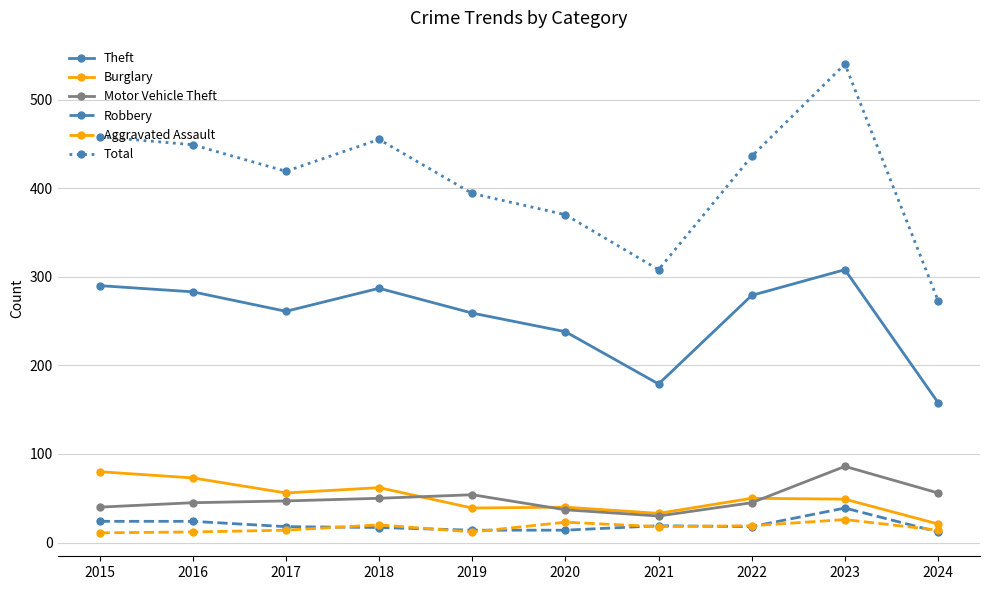

The value of Theft at 2015 is 290. True or false?

True